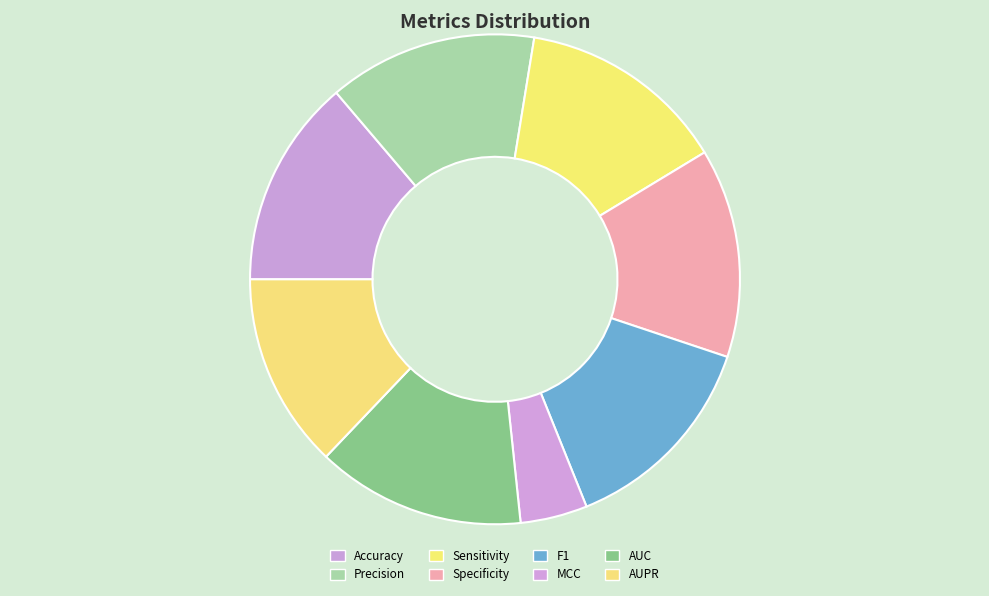

Is it true that AUPR is 3% of the pie?

False